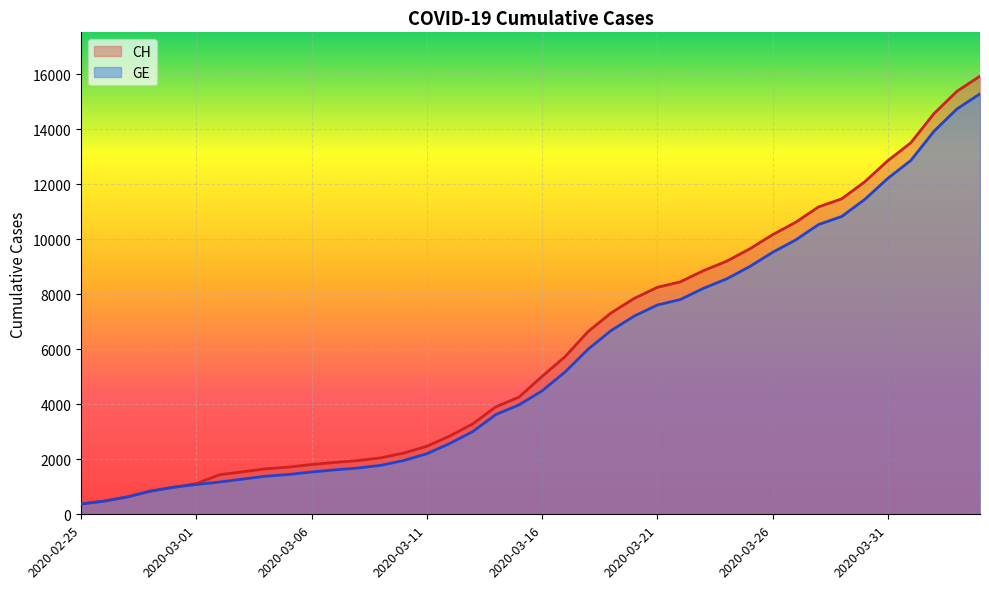

What is the difference between the second highest and minimum values in the CH series?

15000